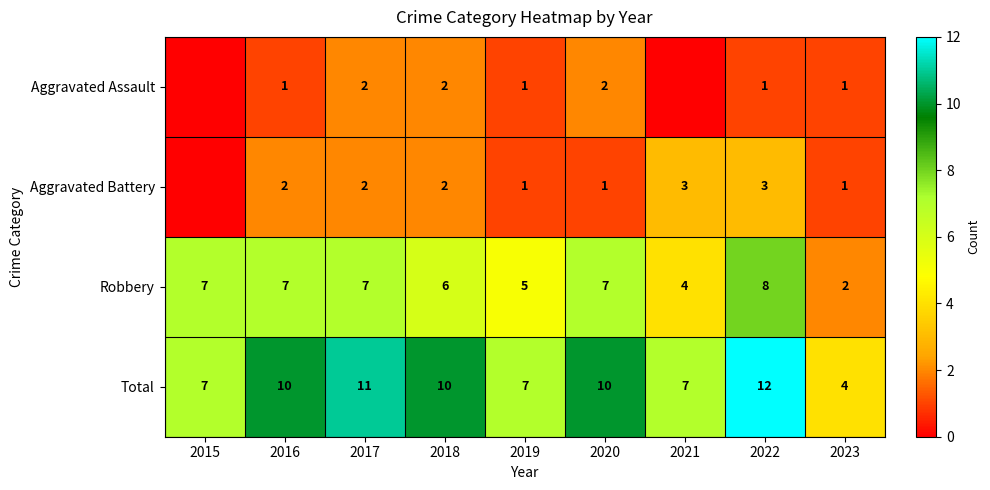

What is the average value of the Robbery series?

6